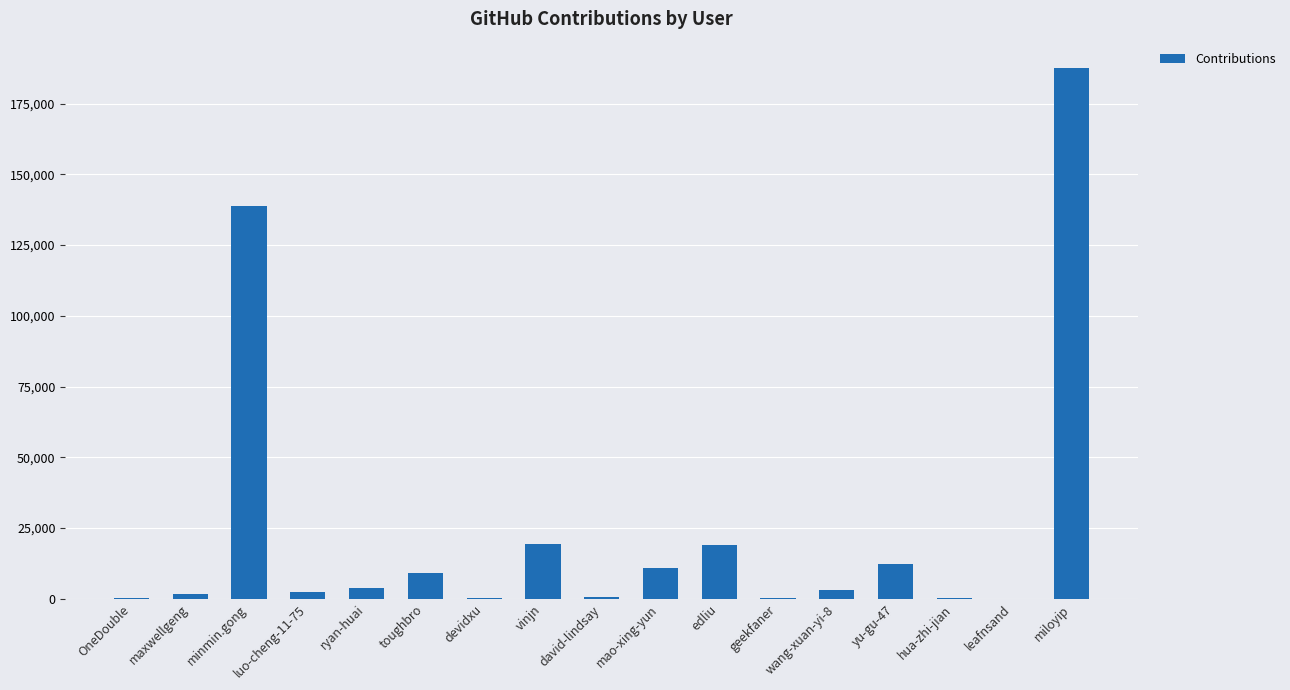

Which label corresponds to the largest value in the chart?

miloyip